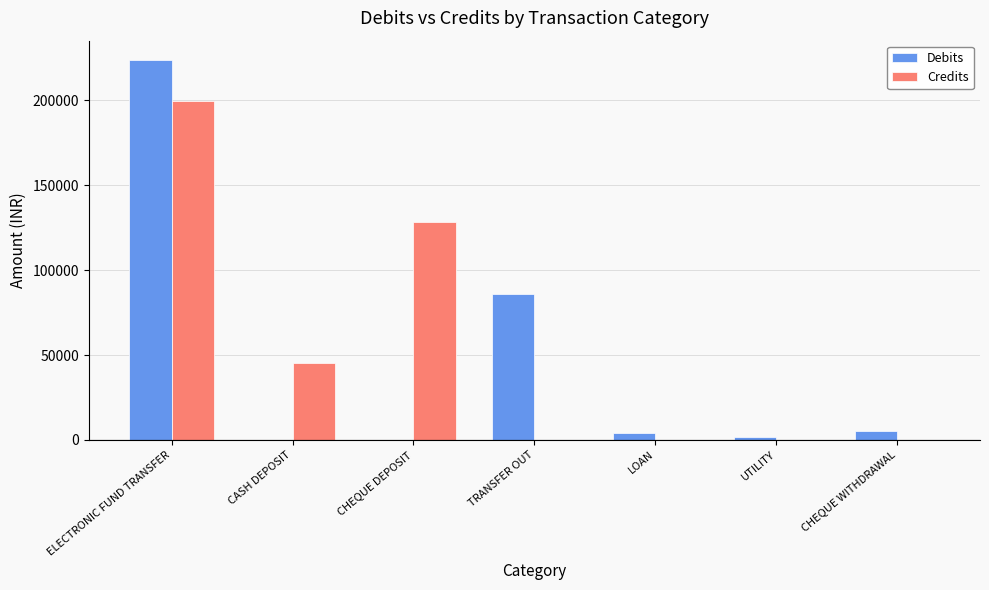

What is the total value across all series at ELECTRONIC FUND TRANSFER?

423820